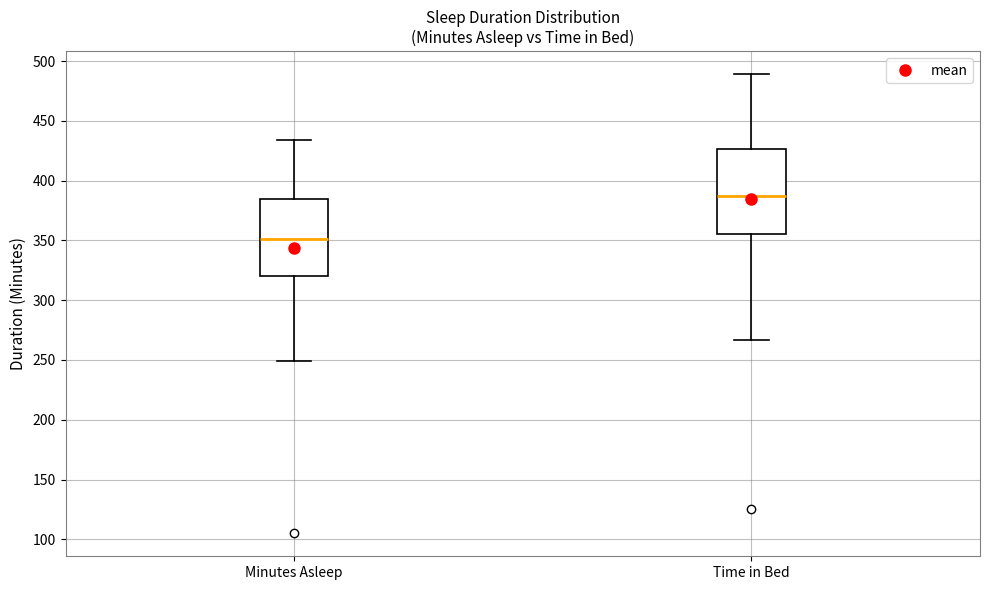

Reading left to right, transcribe this box plot: for each box, give where its median line is, the range the box spans, and where its two whiskers end, as read against the y-axis. The values are not printed on the chart, so give them approximately, as read against the axis.

Minutes Asleep: median 350, box 320 to 385, whiskers 250 to 435
Time in Bed: median 385, box 355 to 425, whiskers 265 to 490